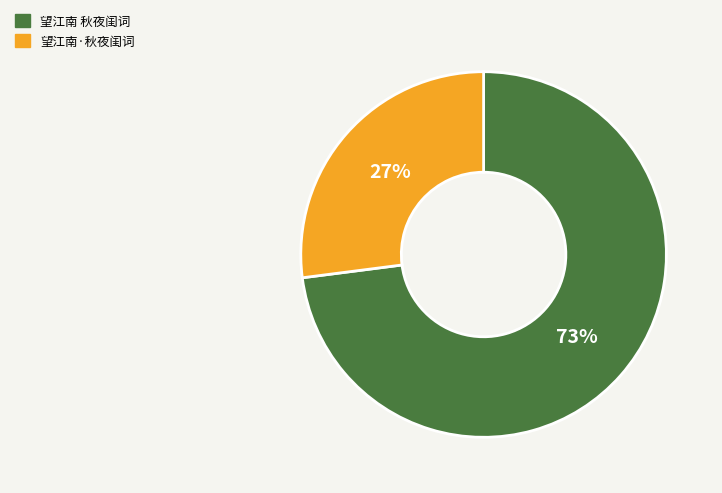

Which category has the biggest portion of the pie?

望江南 秋夜闺词